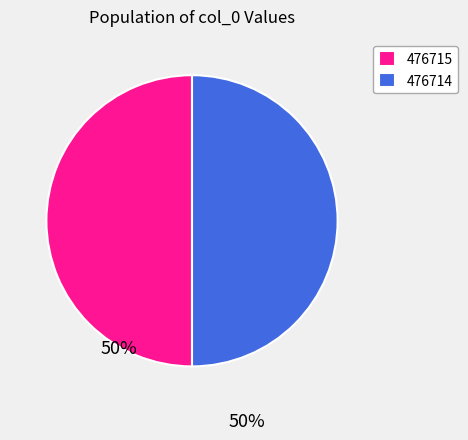

What is the ratio of the value at 476715 to the value at 476714?

1.0